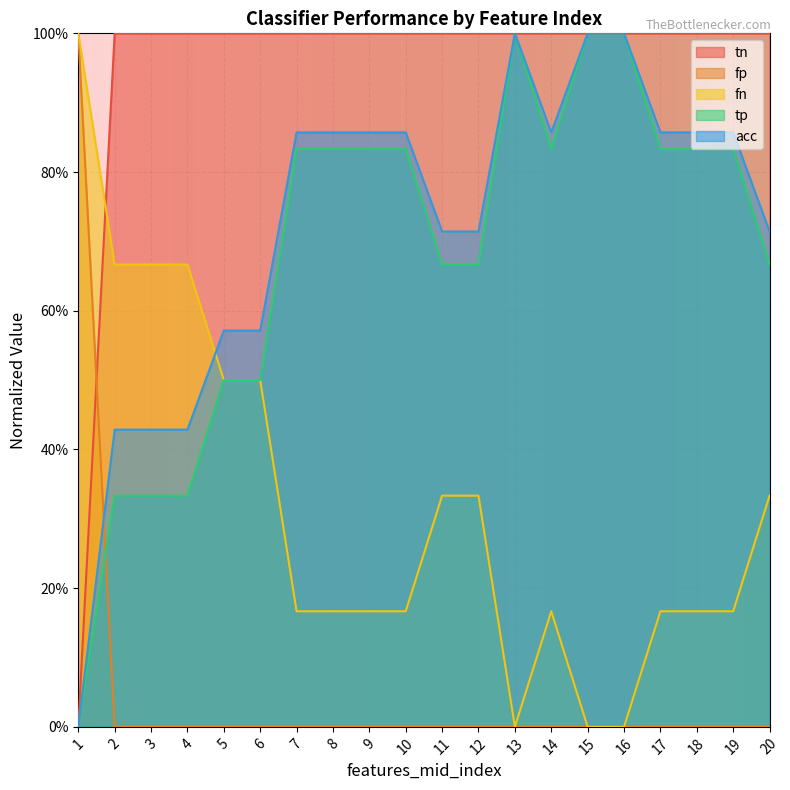

What are all the series names shown in the legend?

tn, fp, fn, tp, acc